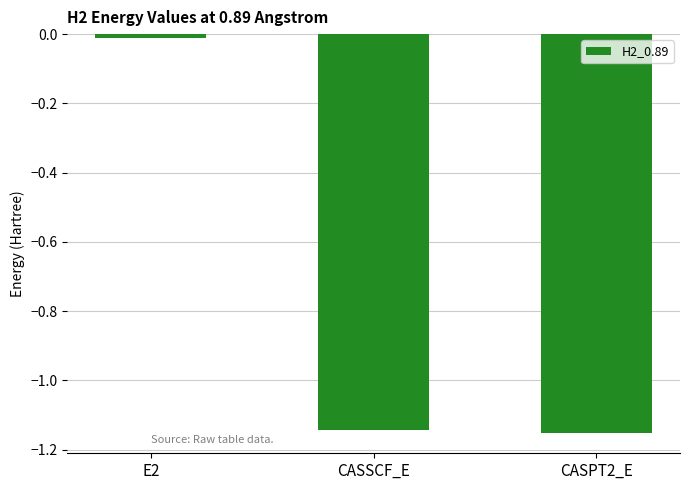

Does the chart contain stacked bars?

No